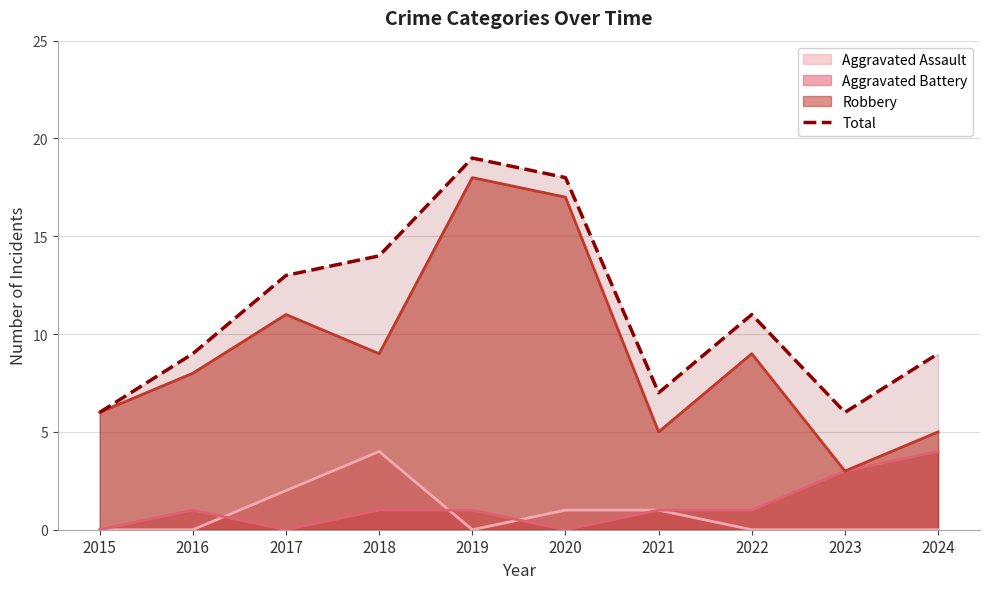

Does the chart have visible grid lines?

Yes